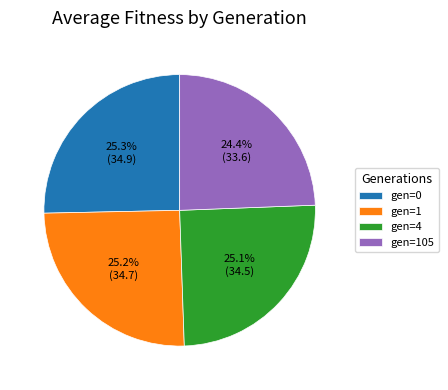

Is it true that gen=4 is 25% of the pie?

True